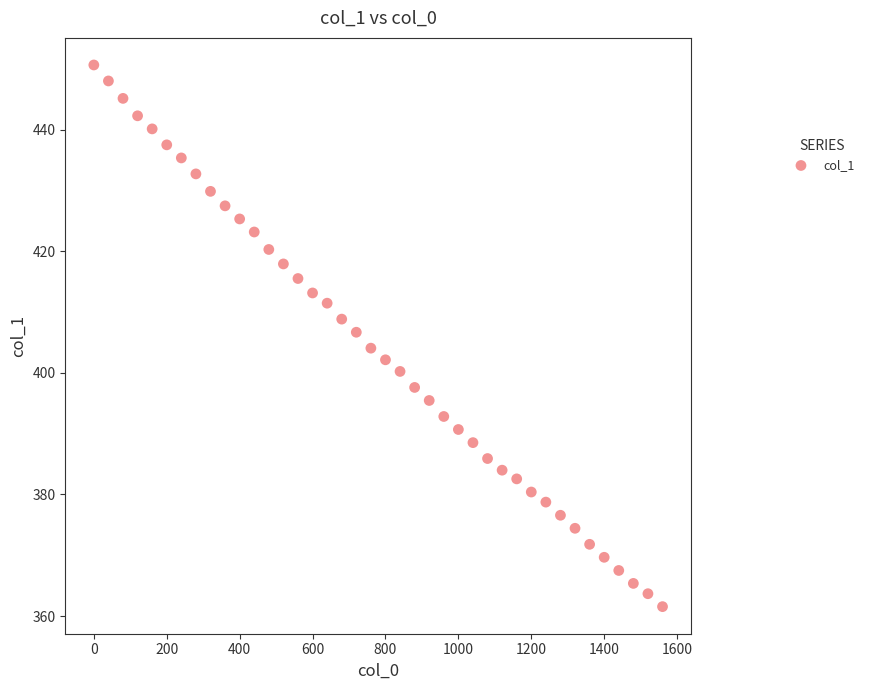

What is the range of Y values (max minus min)?

89.1